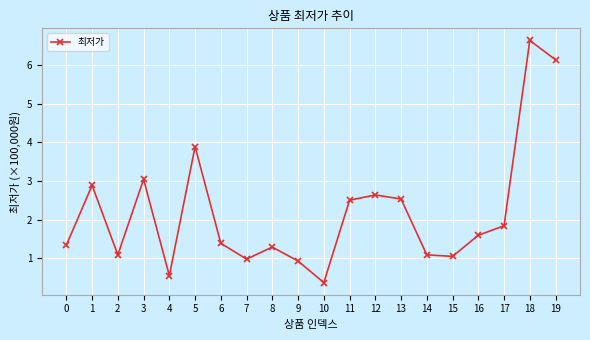

What is the difference between the maximum and second lowest values?

6.1